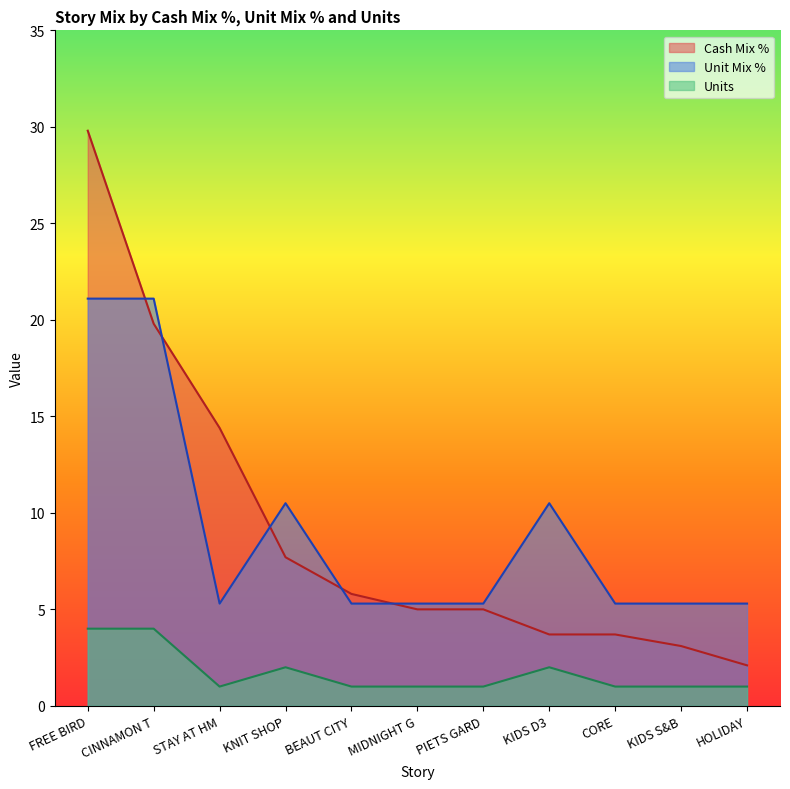

True or false: Cash Mix % and Units intersect in this chart.

False